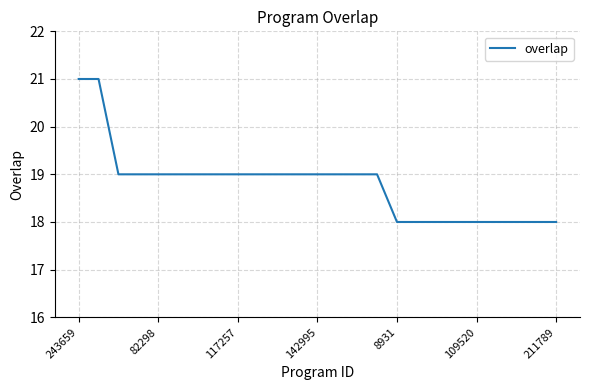

What is the minimum value shown in the chart?

18